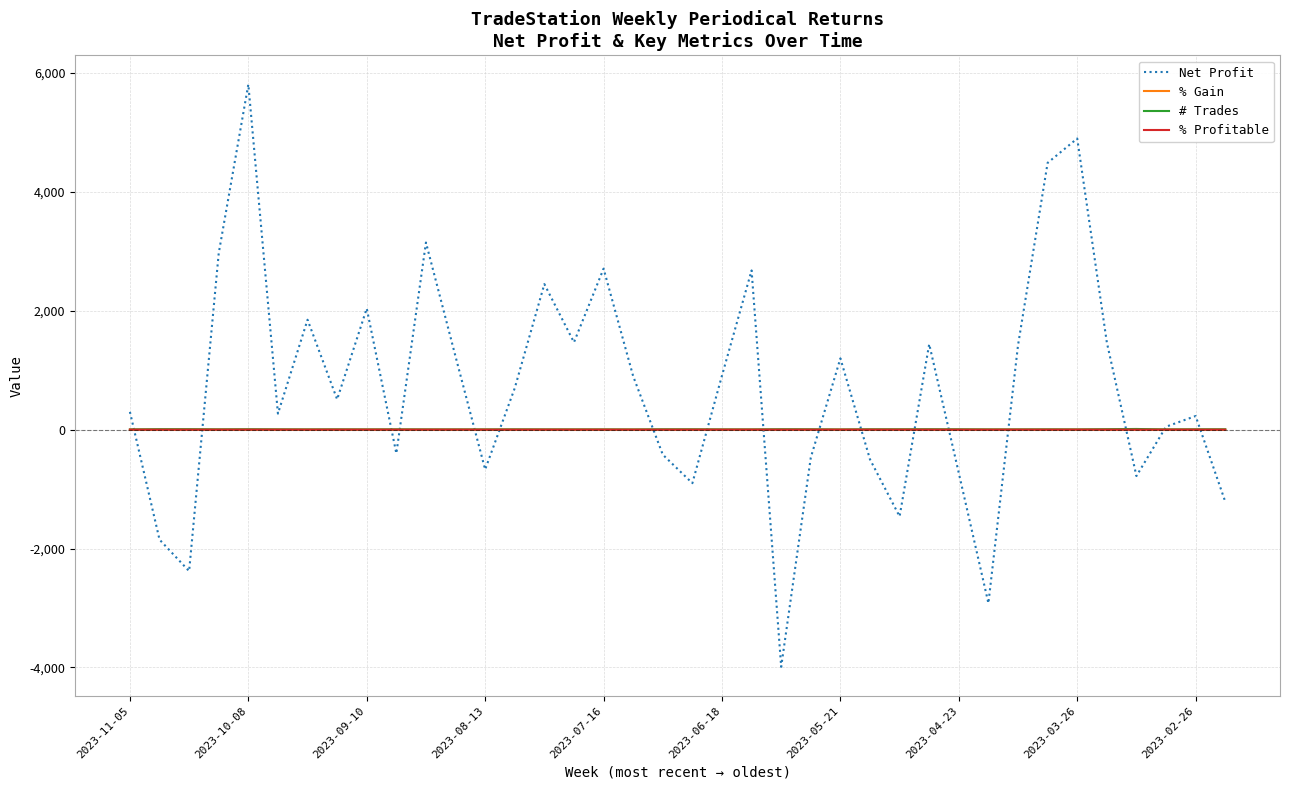

Which series has the largest range (max minus min)?

Net Profit